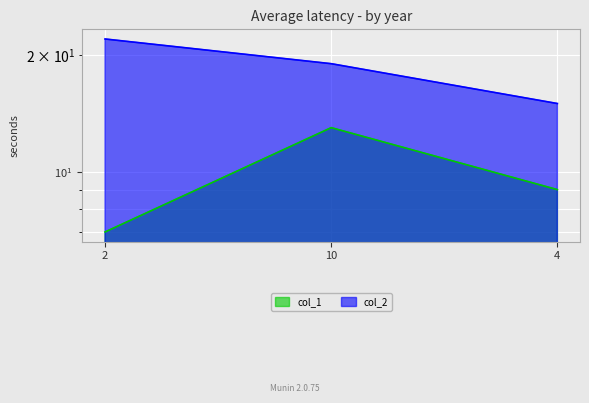

Which series has the largest range (max minus min)?

col_2